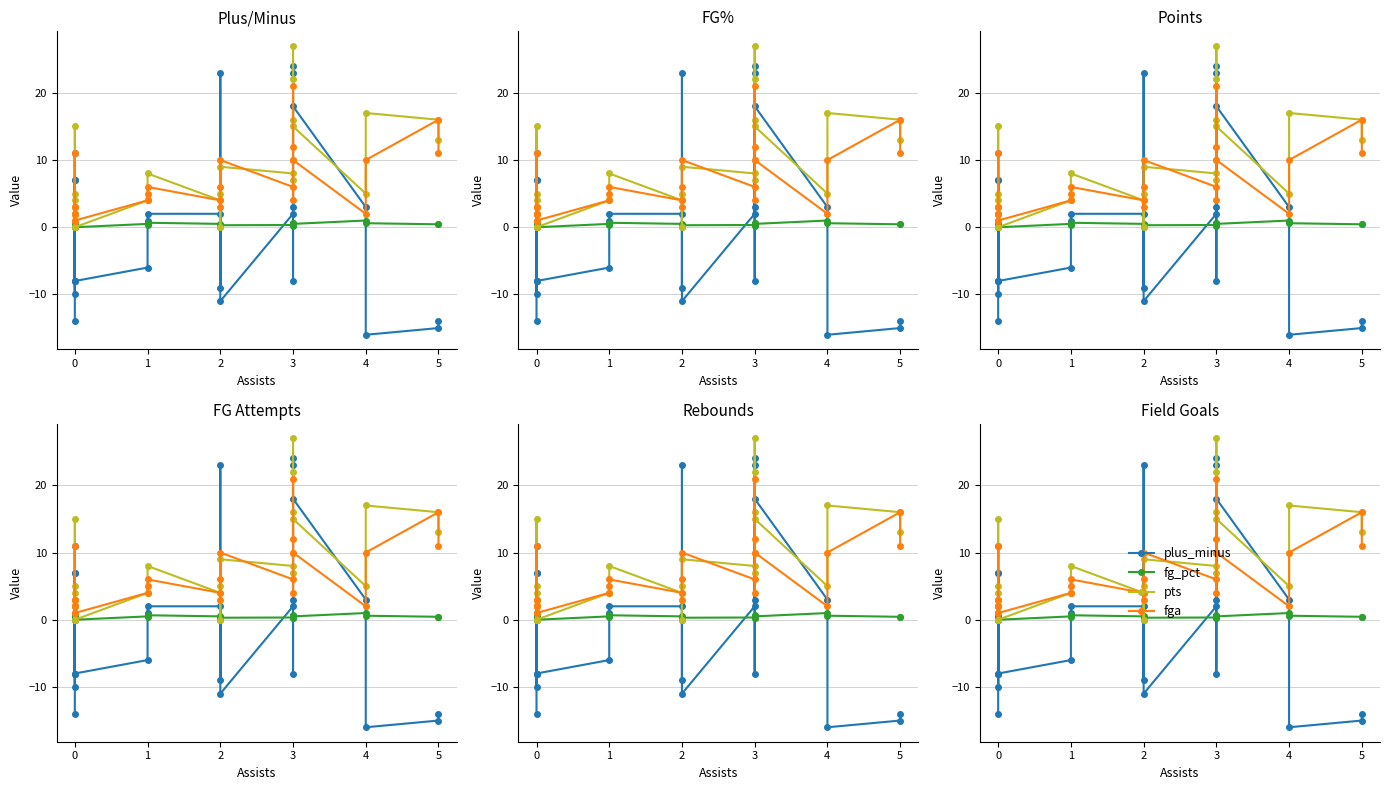

How many data points does each series have?

26